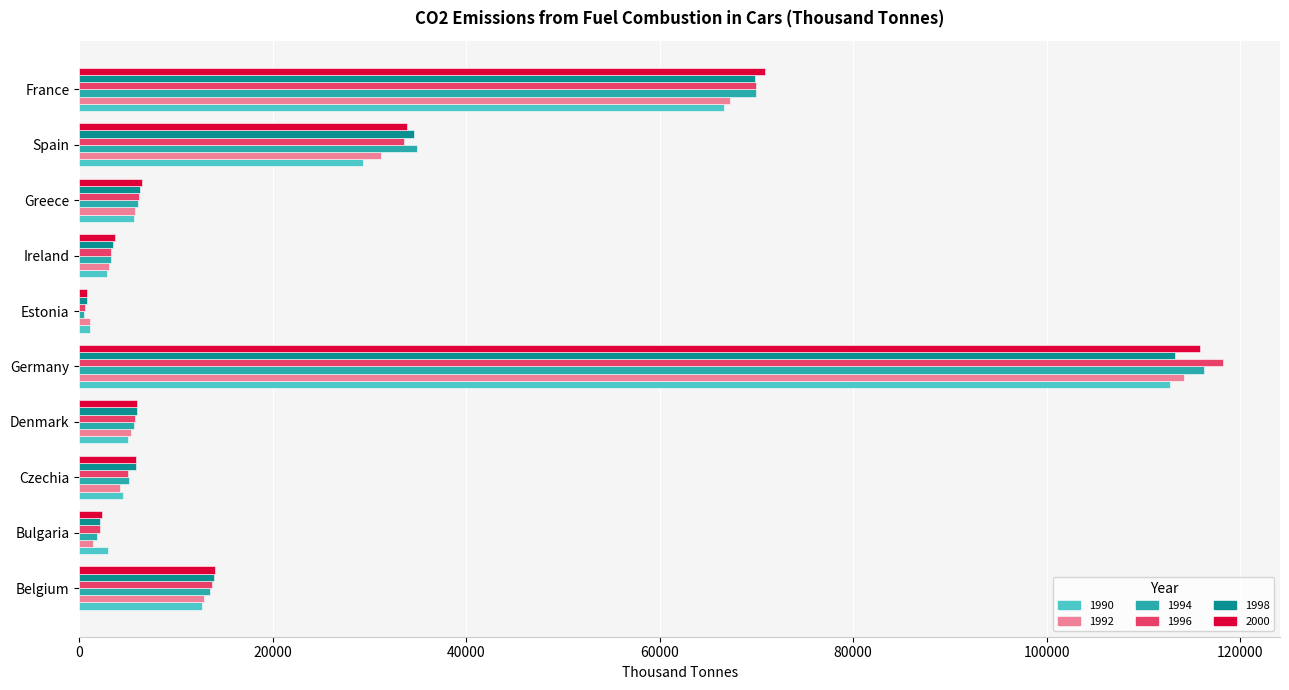

What is the average value of the 1998 series?

25615.5